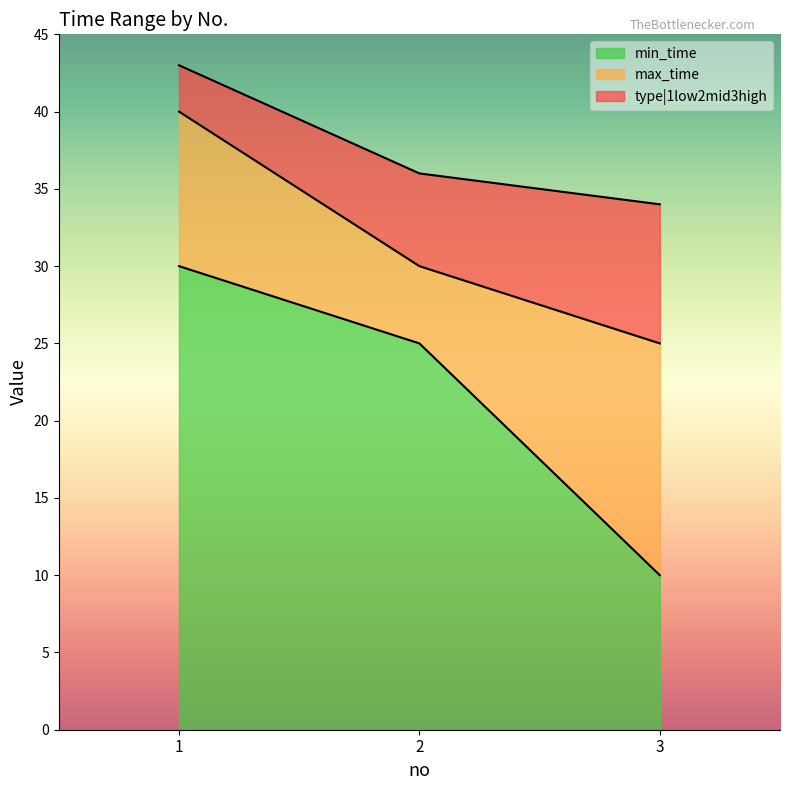

Between 1 and 2, which is larger?

1